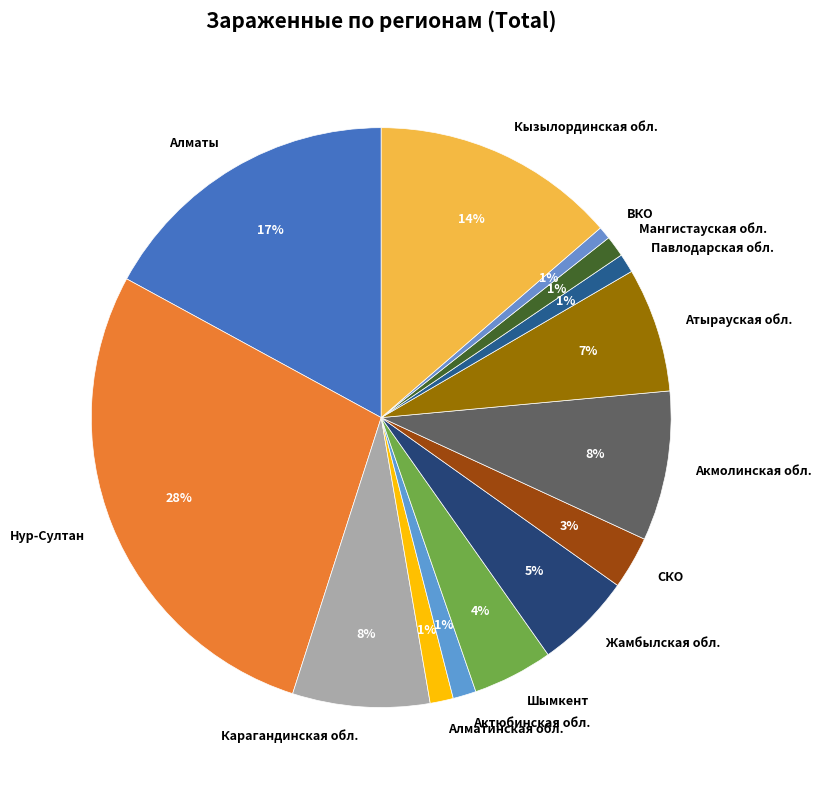

Which has a higher value, Жамбылская обл. or Алматинская обл.?

Жамбылская обл.